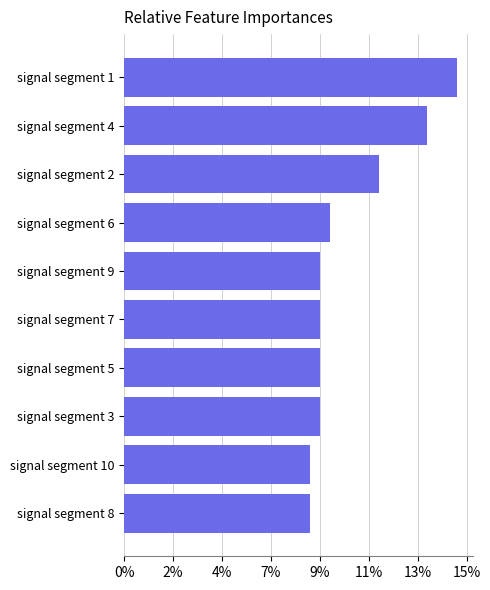

Does the chart contain any negative values?

No